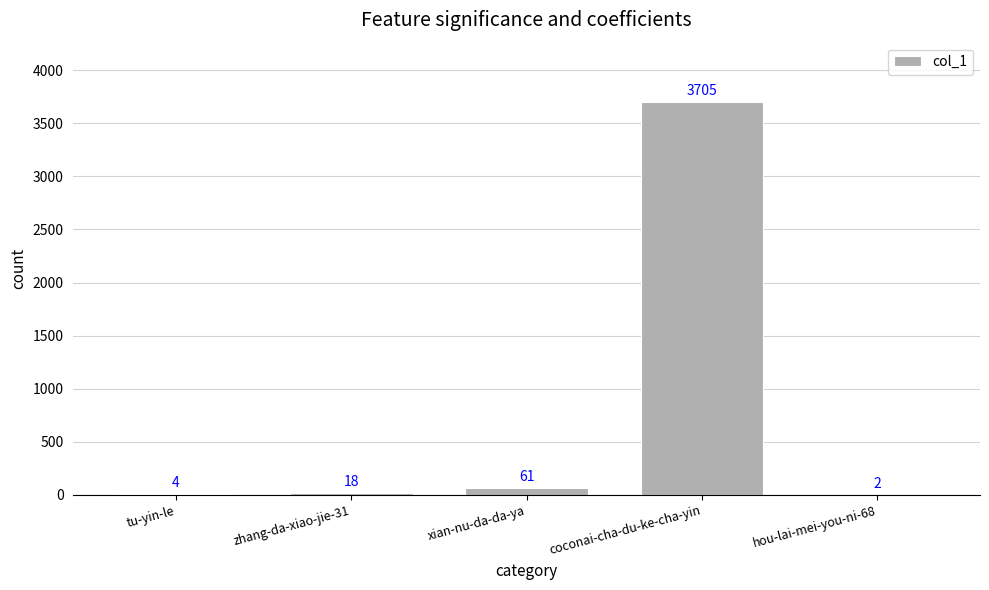

What is the ratio of the value at coconai-cha-du-ke-cha-yin to the value at xian-nu-da-da-ya?

60.7